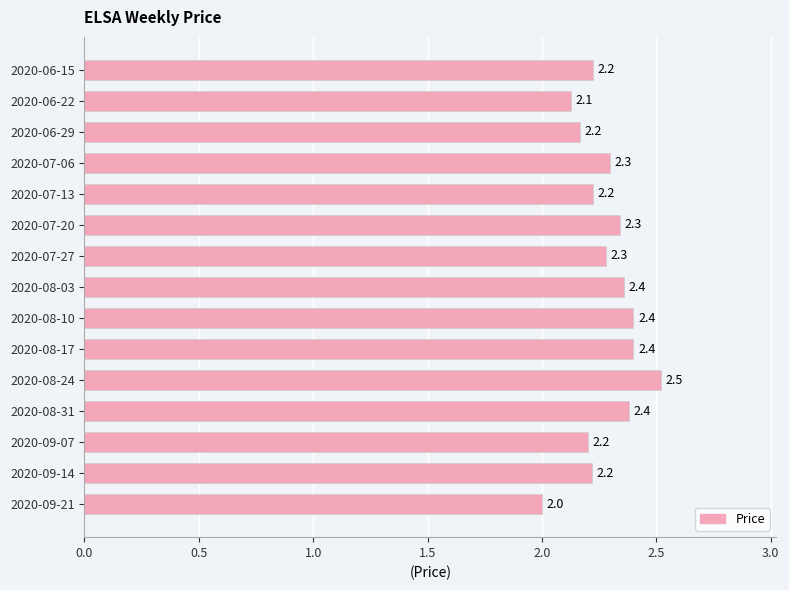

What is the ratio of the value at 2020-08-03 to the value at 2020-08-17?

1.0